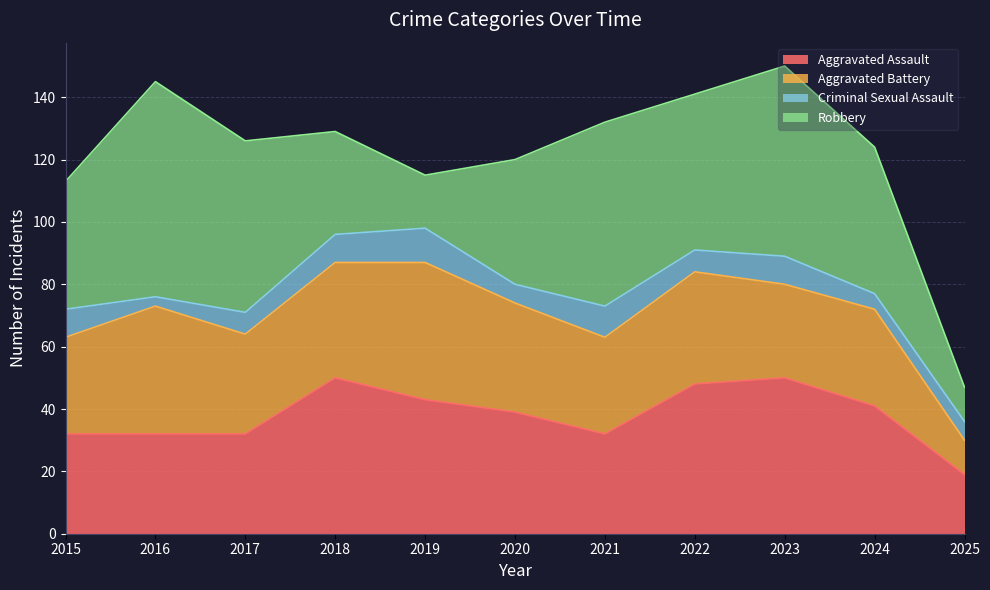

Is it true that Aggravated Battery equals 16 at 2017?

False